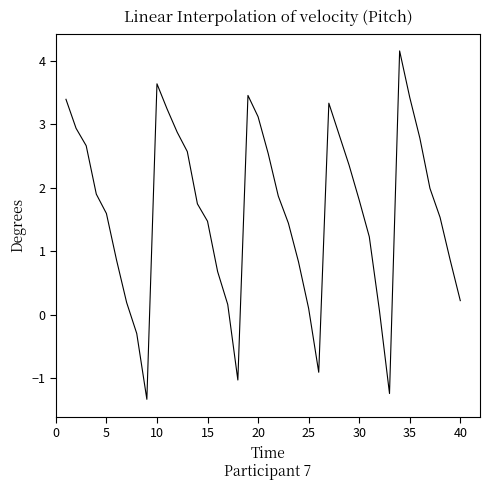

What is the difference between the maximum and minimum values?

5.5